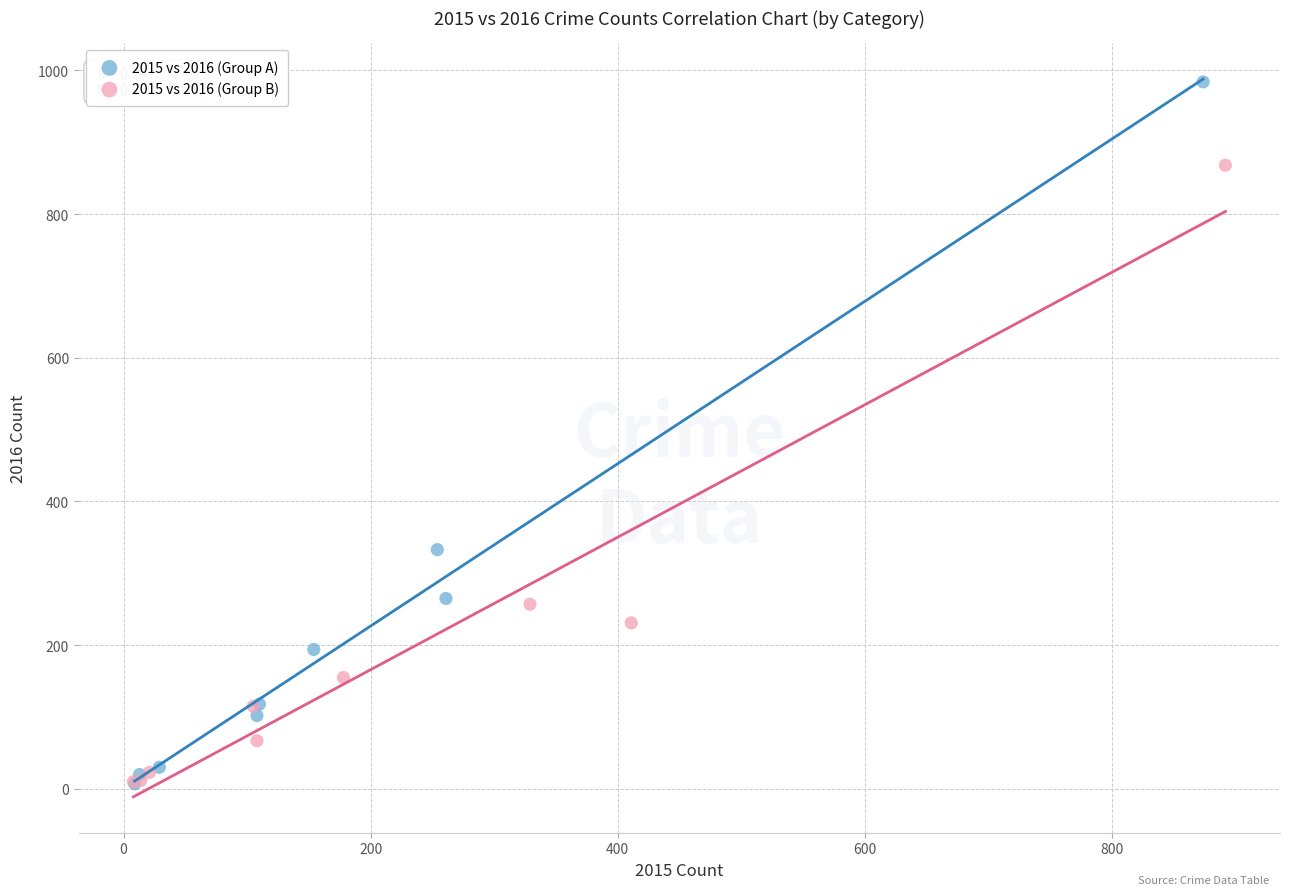

Which series has the widest spread of Y values?

2015 vs 2016 (Group A)